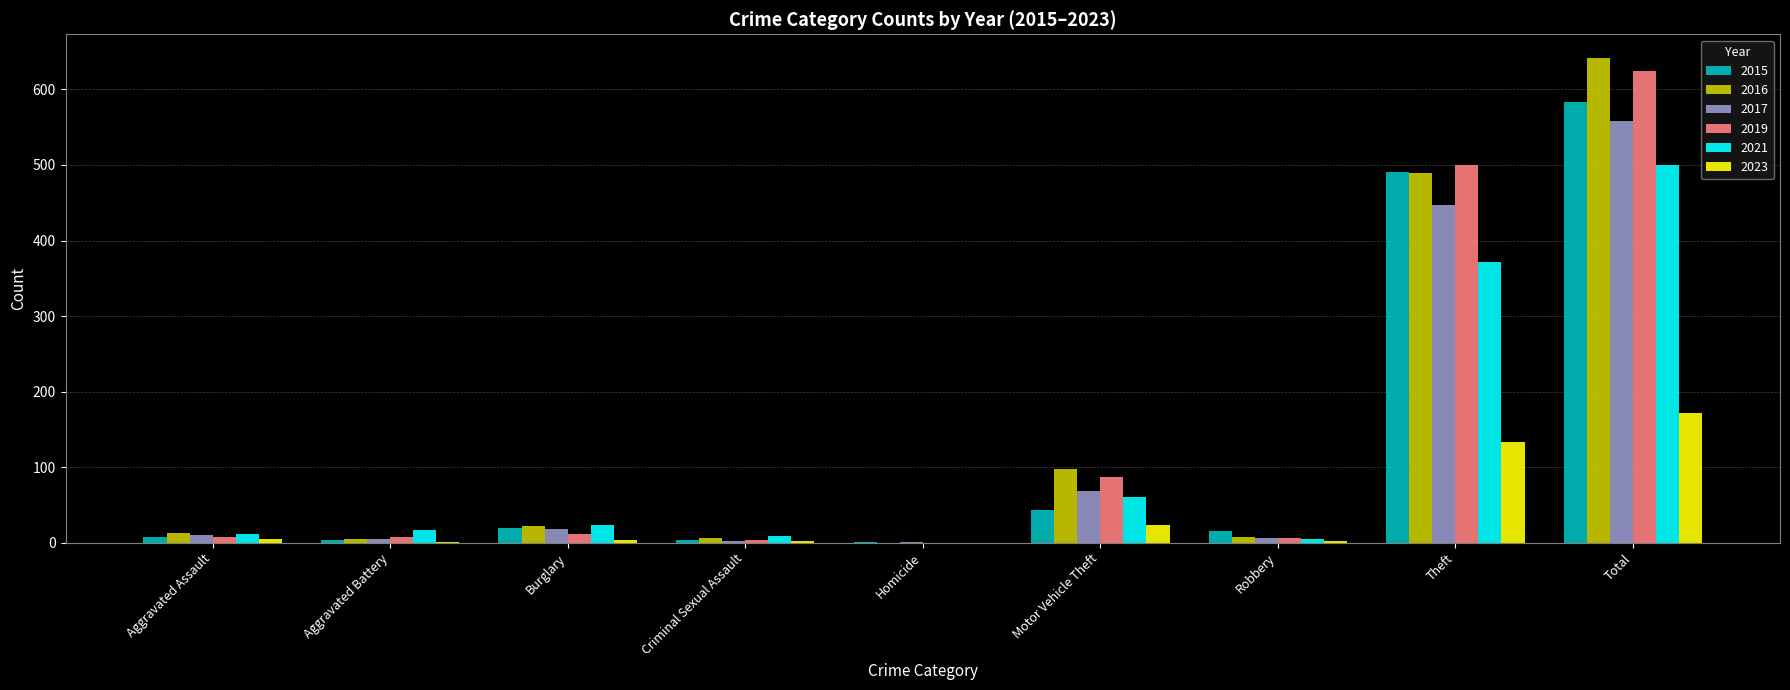

Which category has the highest value across all series?

Total